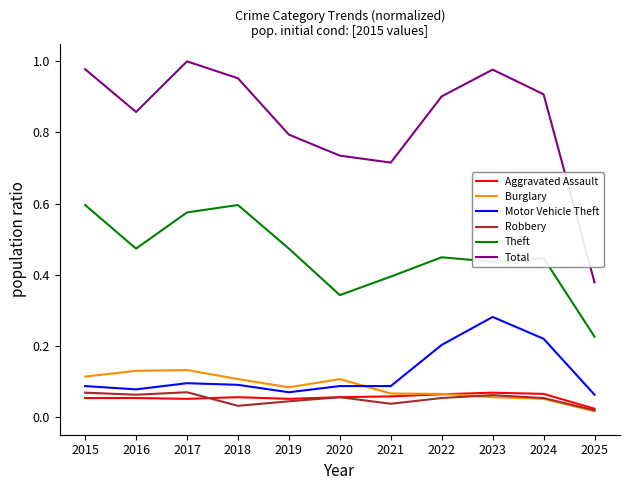

What is the sum of all Motor Vehicle Theft values?

1.4